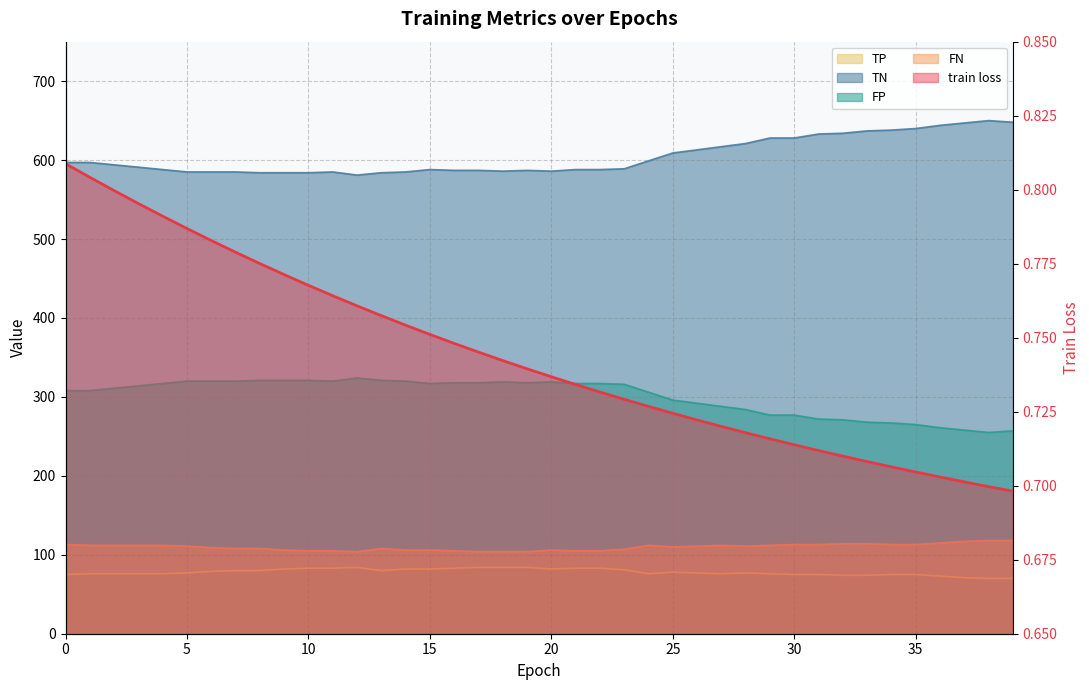

What is the sum of all TP values?

3127.0